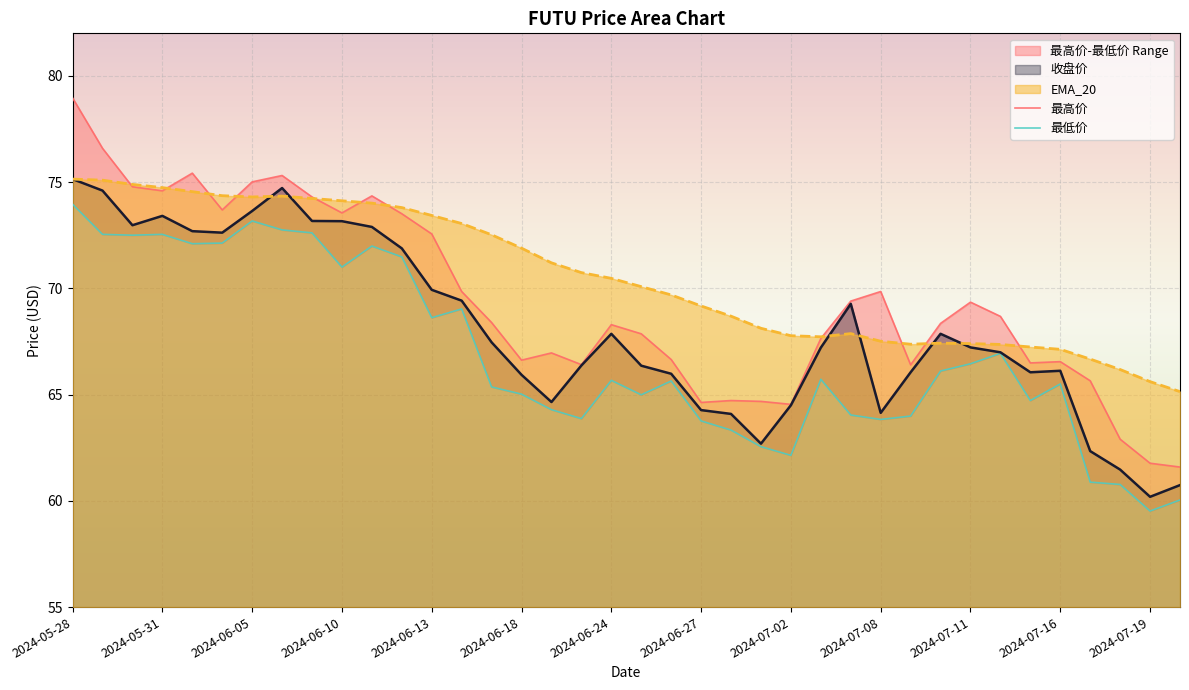

How many data points in 最低价 are less than 65?

15